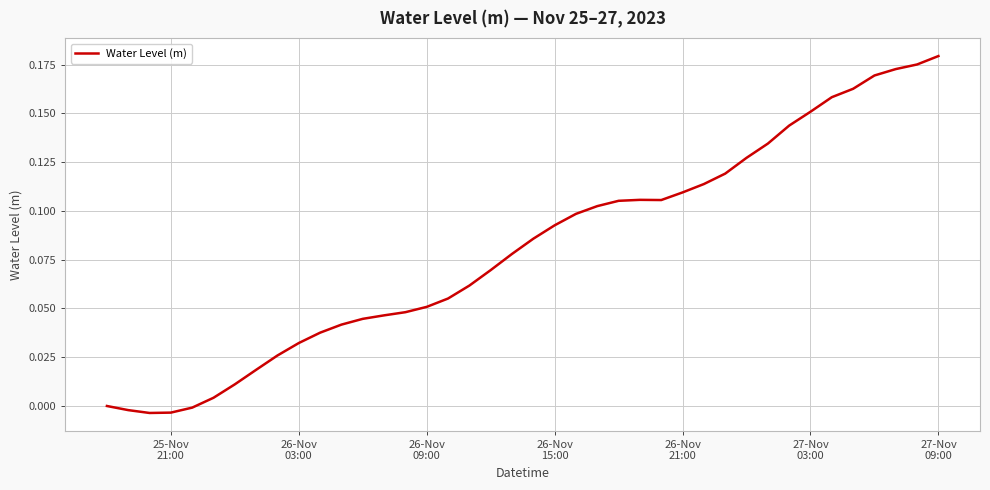

Reading left to right, extract all data points from this chart.

-0.0	-0.0	-0.0	-0.0	-0.0	0.0	0.0	0.0	0.0	0.0	0.0	0.0	0.0	0.0	0.0	0.1	0.1	0.1	0.1	0.1	0.1	0.1	0.1	0.1	0.1	0.1	0.1	0.1	0.1	0.1	0.1	0.1	0.1	0.2	0.2	0.2	0.2	0.2	0.2	0.2